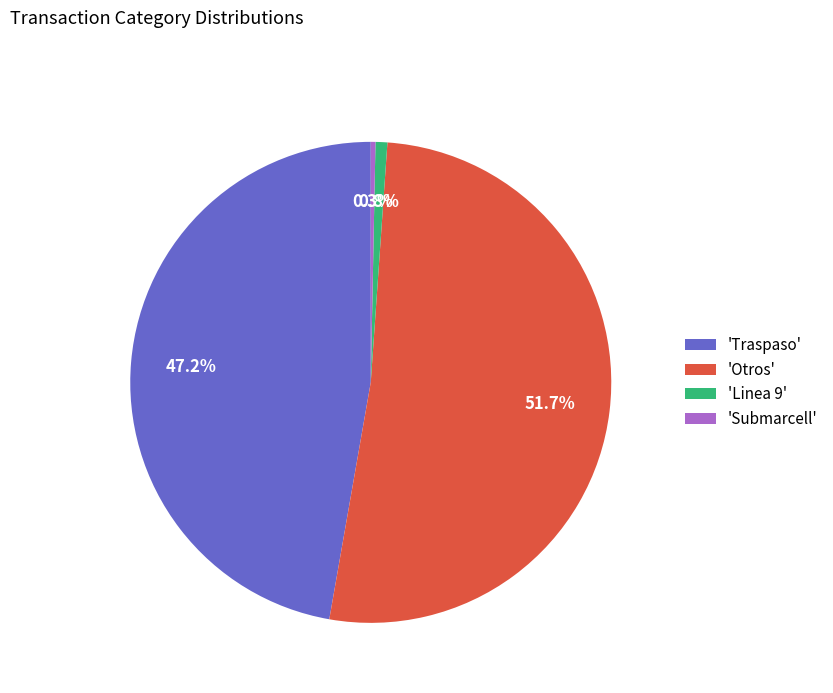

Does 'Linea 9' represent more than half of the total?

No